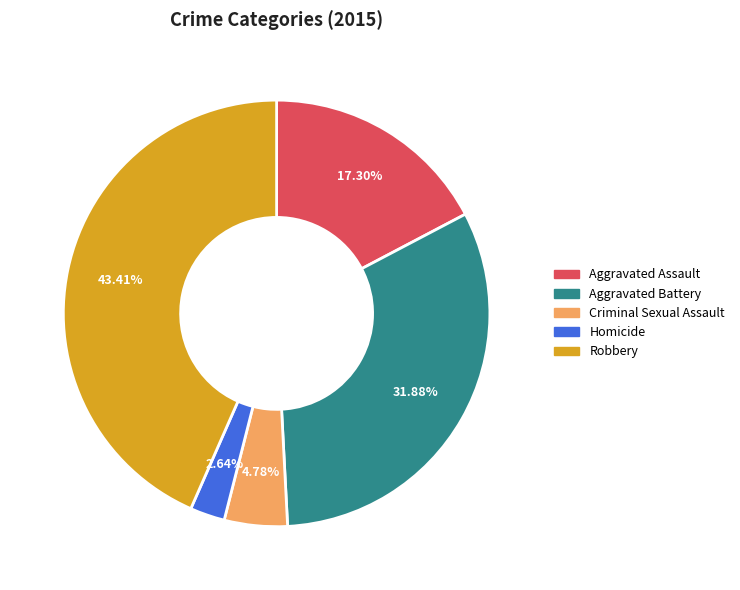

True or false: Criminal Sexual Assault accounts for 5% of the total.

True